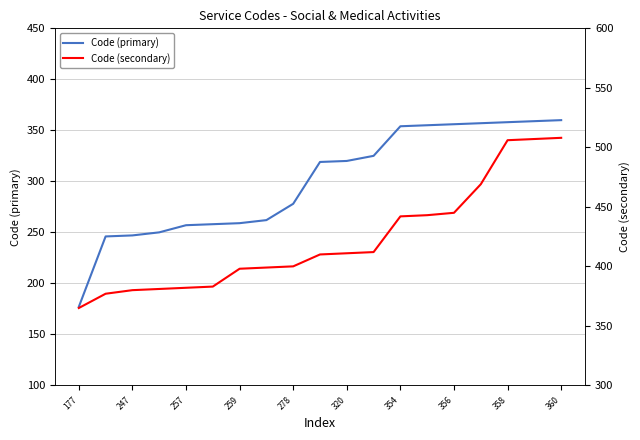

True or false: Code (secondary) and Code (primary) cross at least once.

False